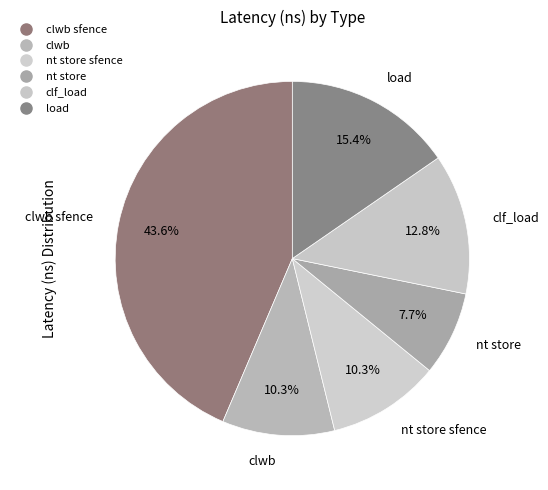

How many slices are in this pie chart?

6